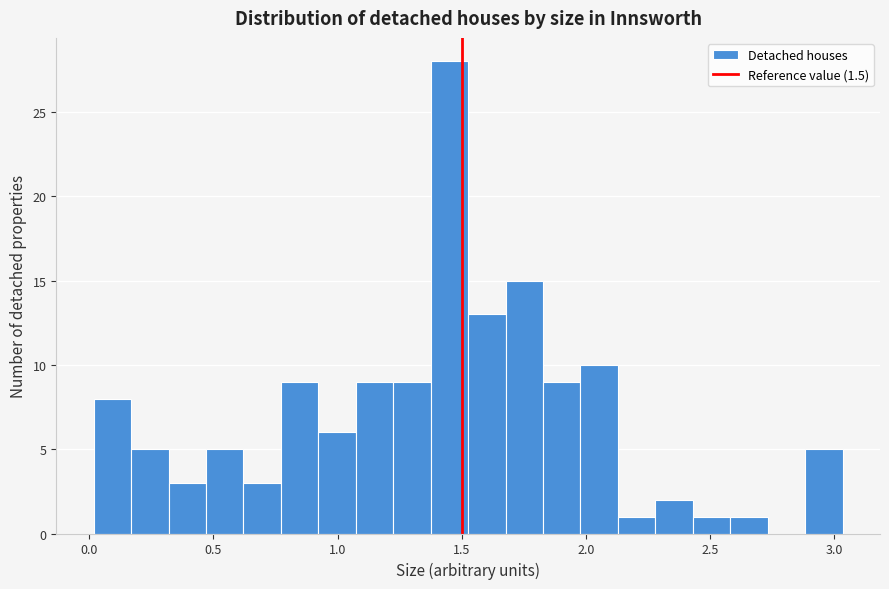

Read against the x-axis, roughly where is the centre of the tallest bar?

1.45